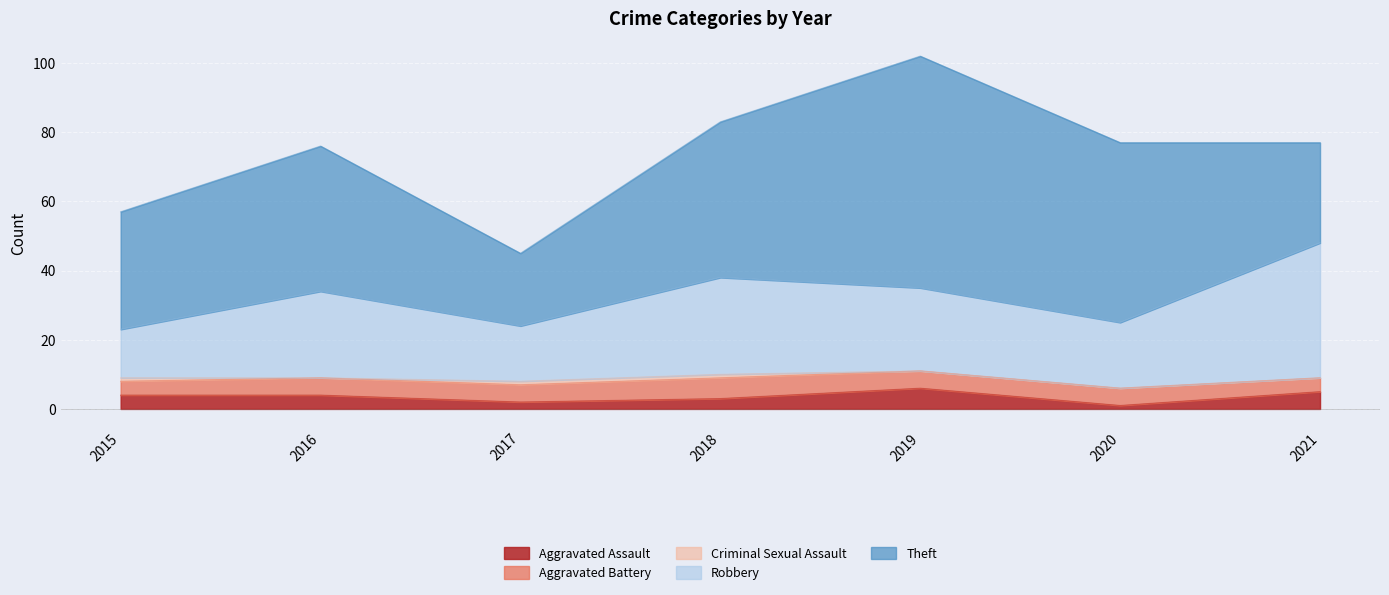

How many categories are shown in the chart?

7